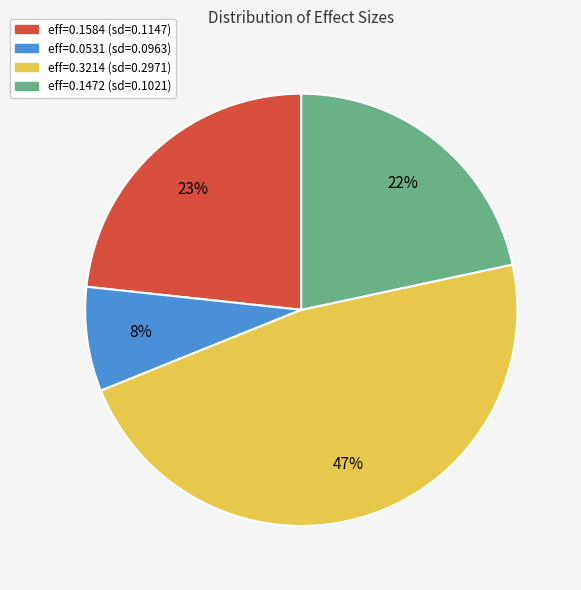

Is there a majority slice in this chart?

No